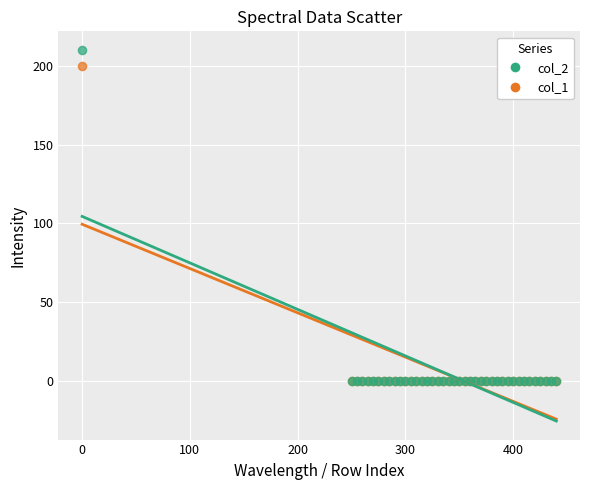

What are all the series names shown in the legend?

col_2, col_1